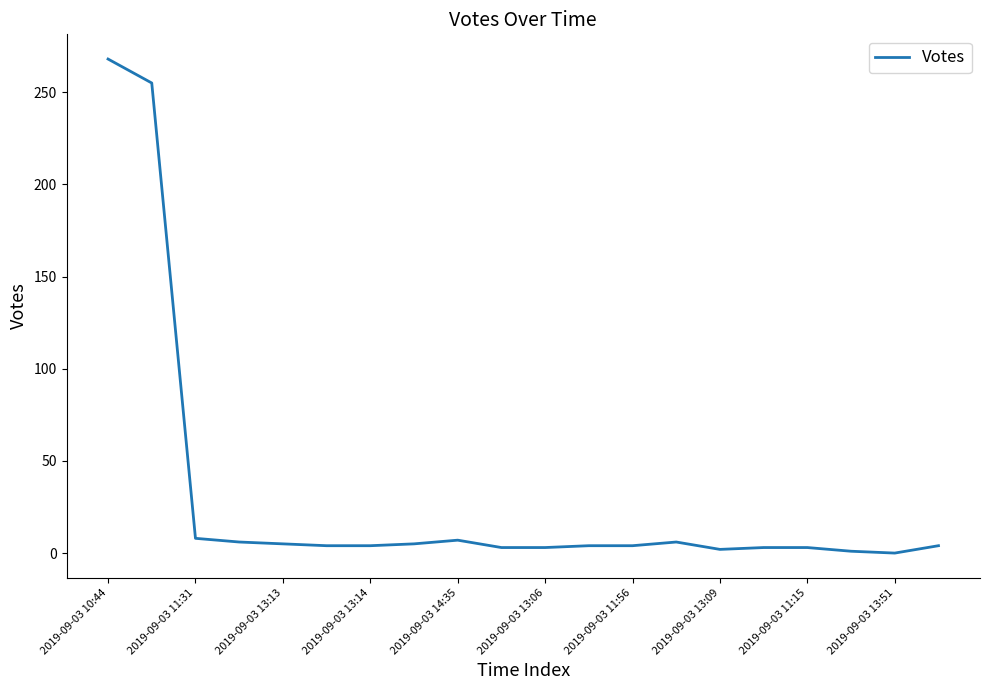

What is the maximum value shown in the chart?

268